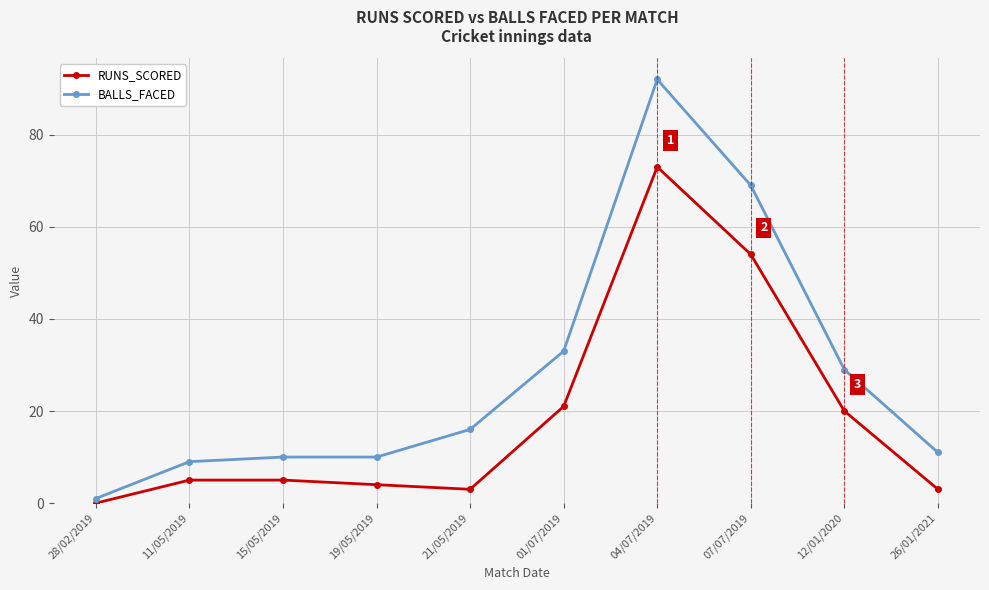

What is the sum of the RUNS_SCORED values at 07/07/2019 and 15/05/2019?

59